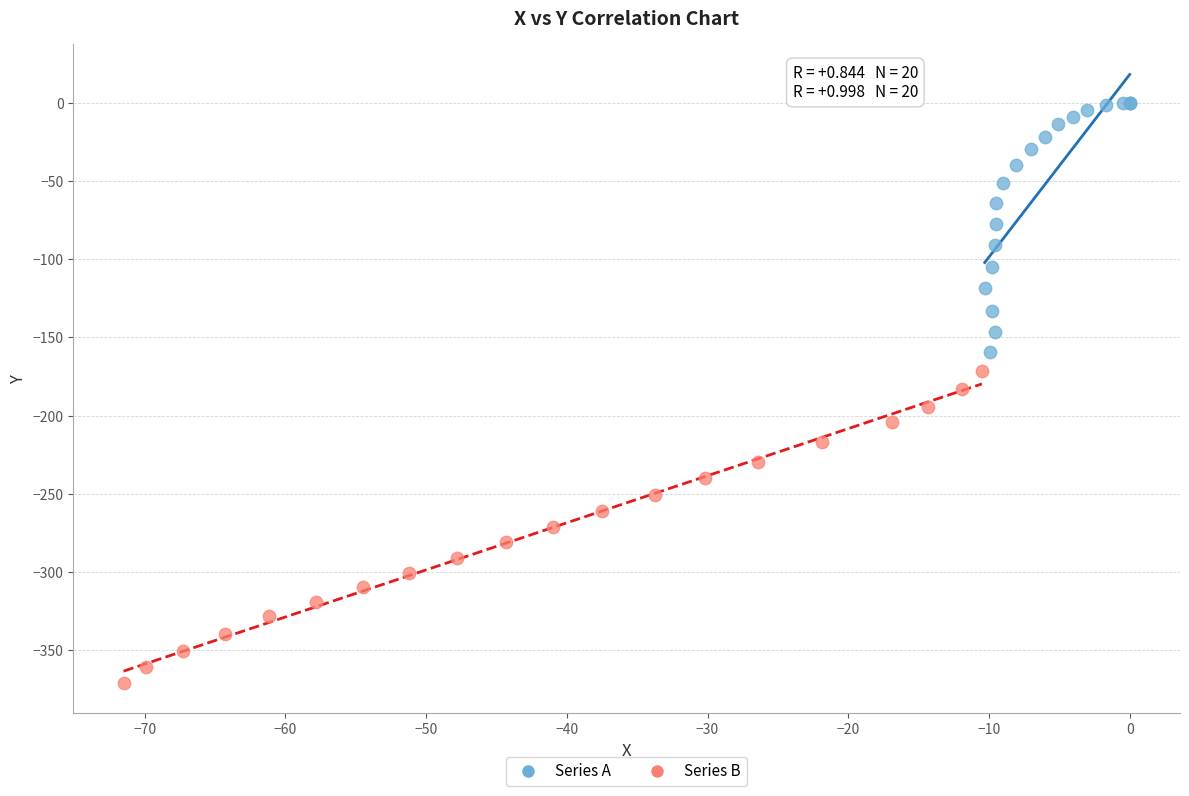

Which series has the largest Y range (max minus min)?

Series B